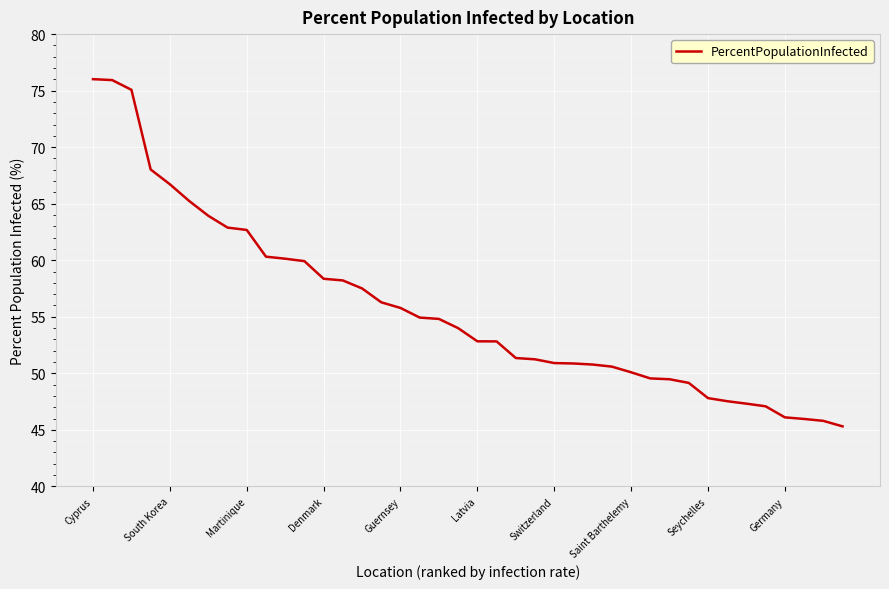

What is the greatest value displayed?

76.0